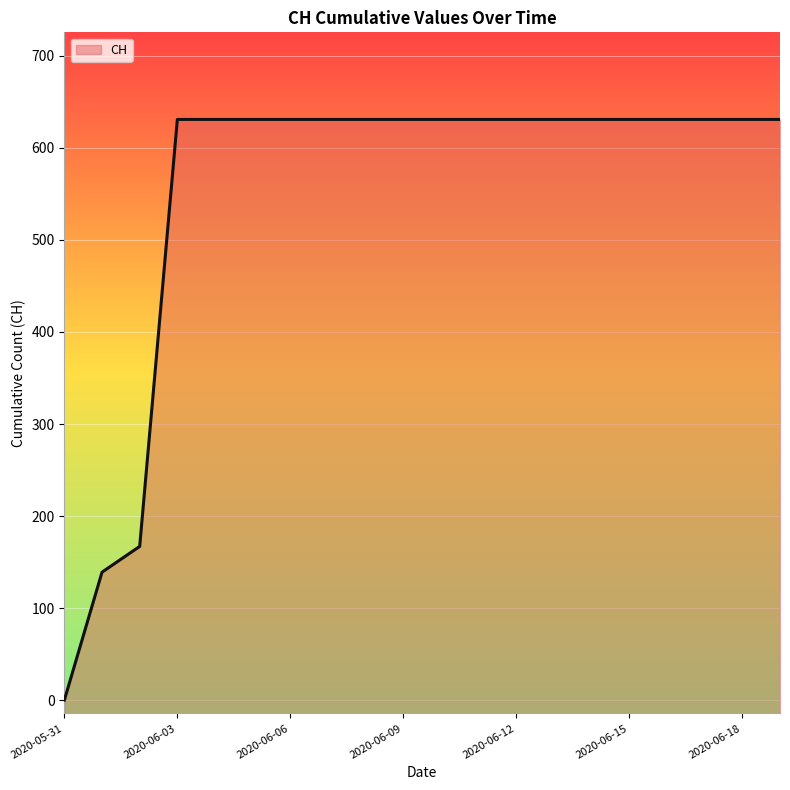

How many positive values are there?

19